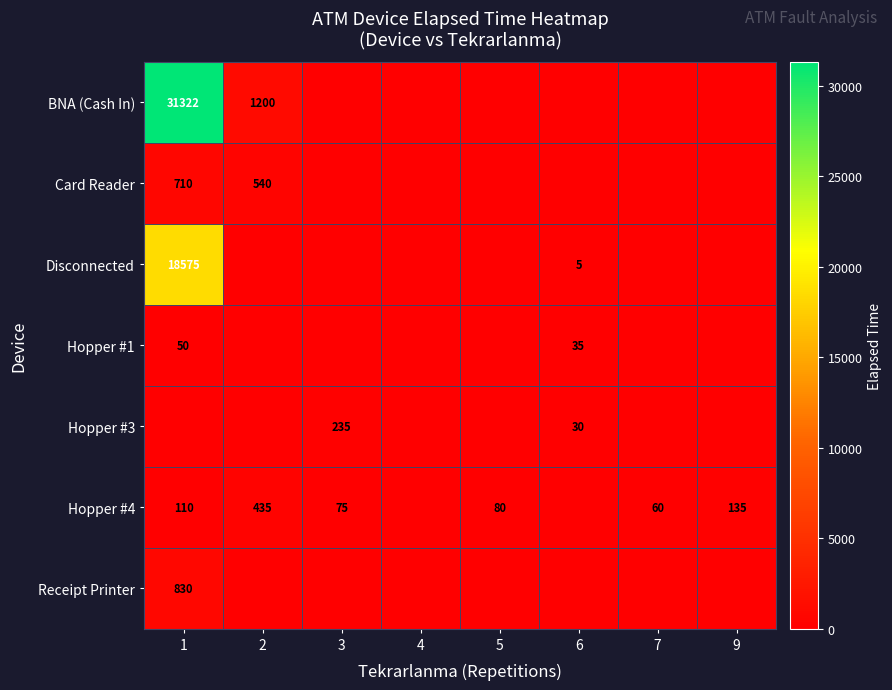

Is the value of Card Reader at 1 greater than the value of Hopper #1 at 1?

Yes